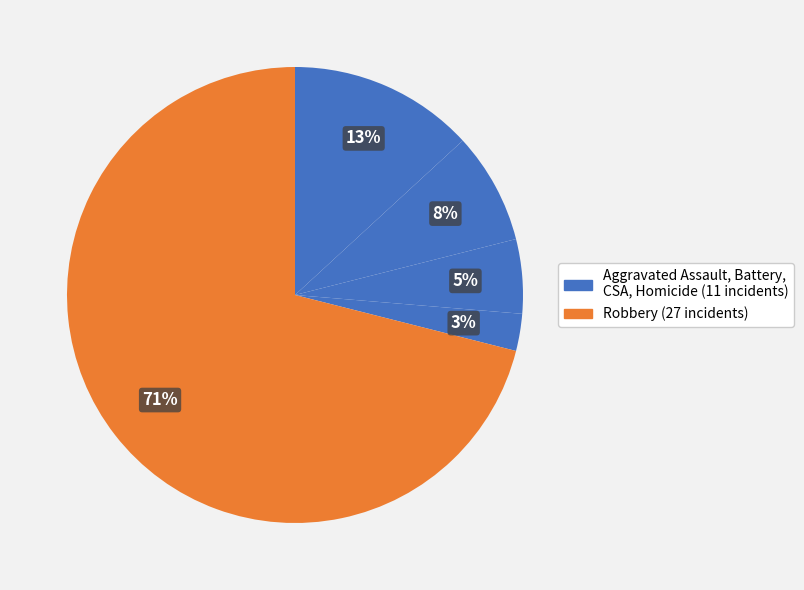

Count the number of slices in the pie.

5